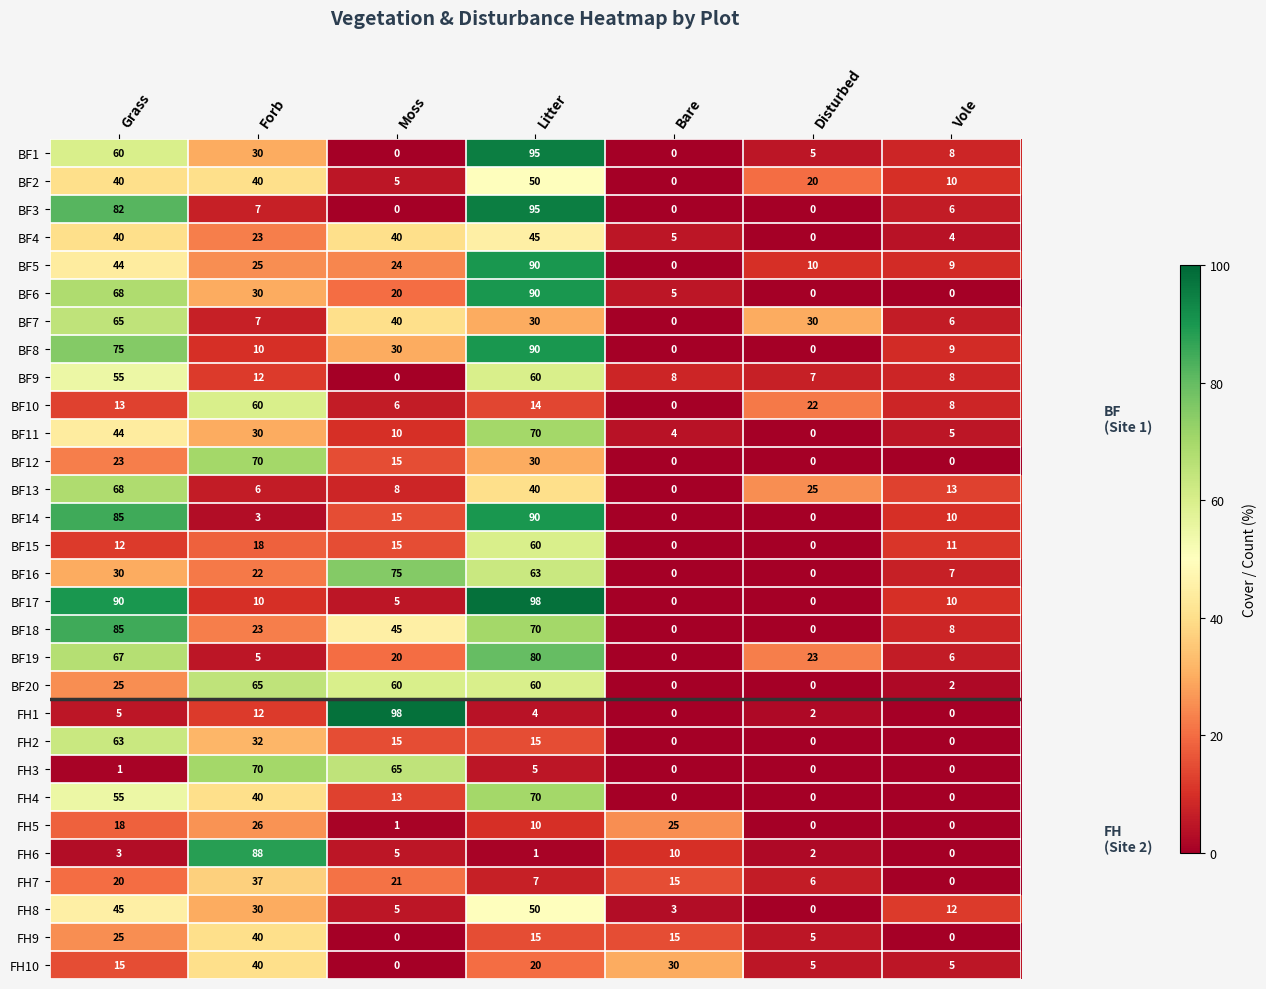

What is the greatest value displayed?

98